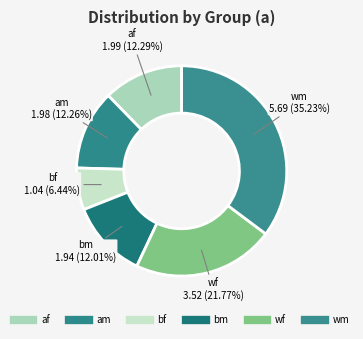

Does any single category account for the majority?

No